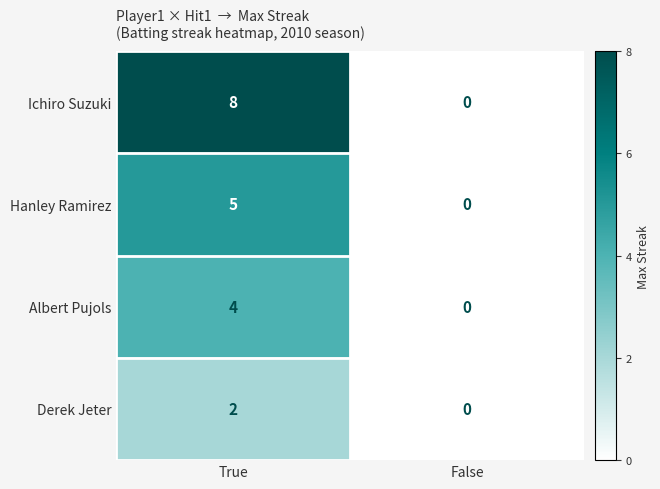

Rank the series by their maximum value, from lowest to highest.

Derek Jeter, Albert Pujols, Hanley Ramirez, Ichiro Suzuki